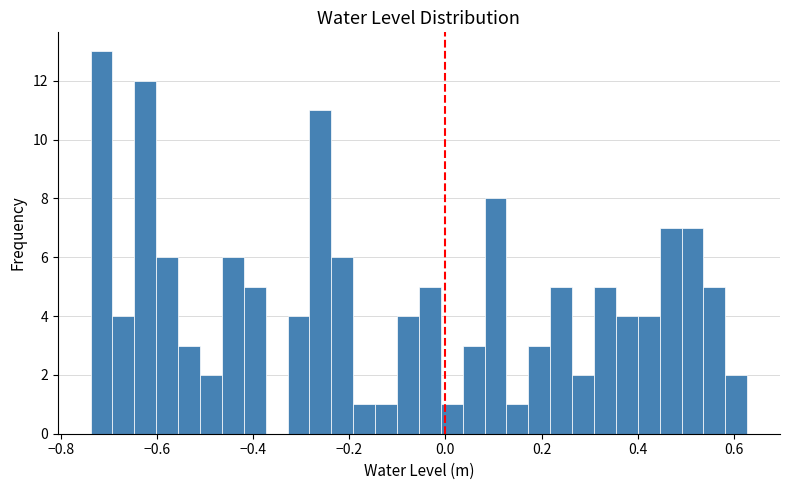

Read against the x-axis, roughly where is the centre of the tallest bar?

-0.72